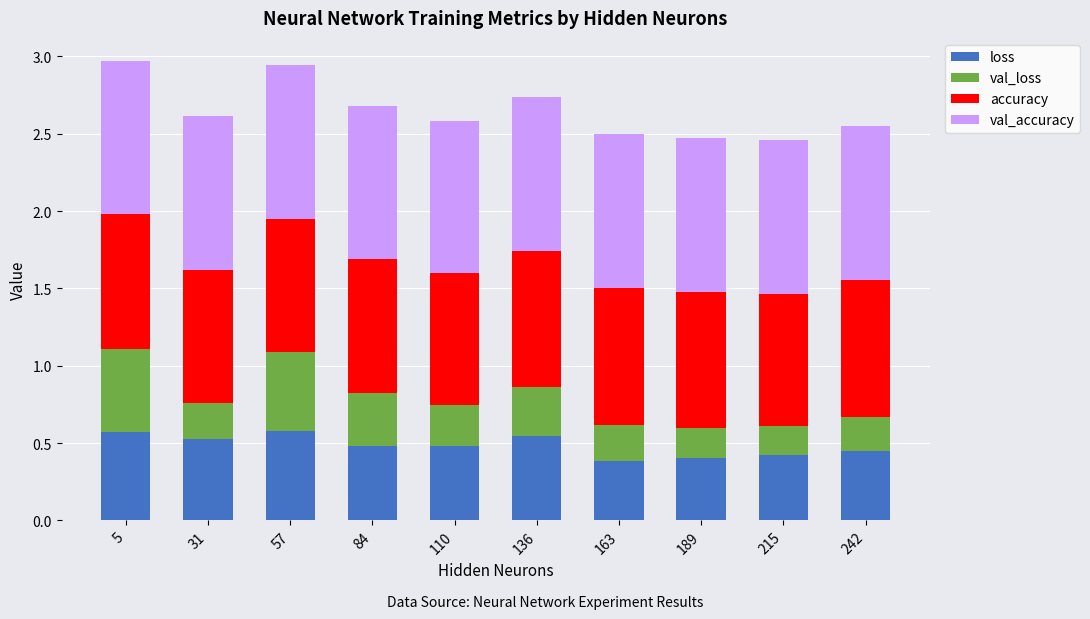

What is the sum of all loss values?

4.8